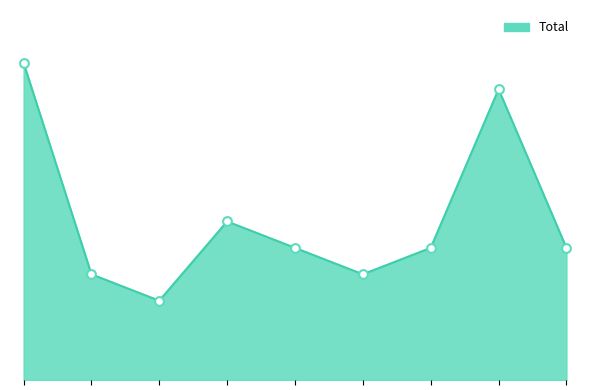

Does the chart have visible grid lines?

No